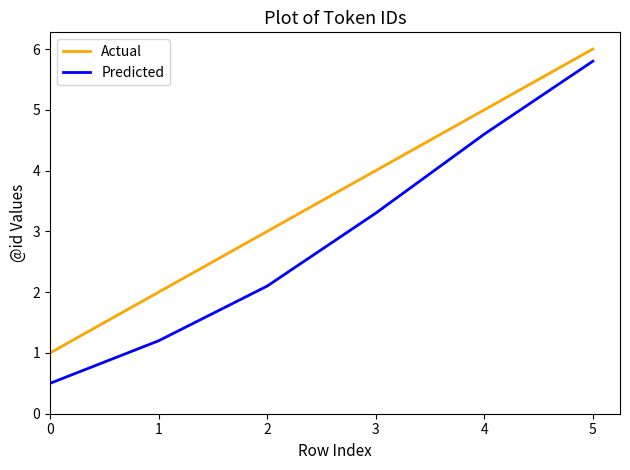

True or false: Predicted has a value of 8.0 at 4.

False